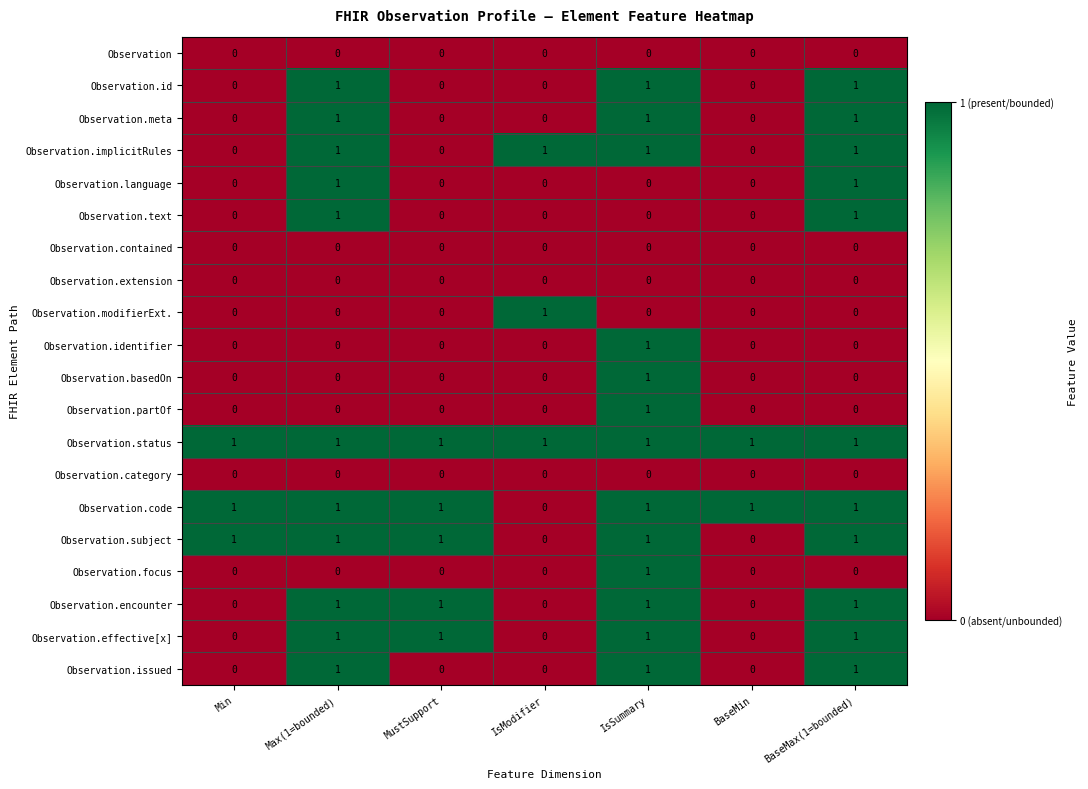

Which series has the largest total across all categories?

Observation.status